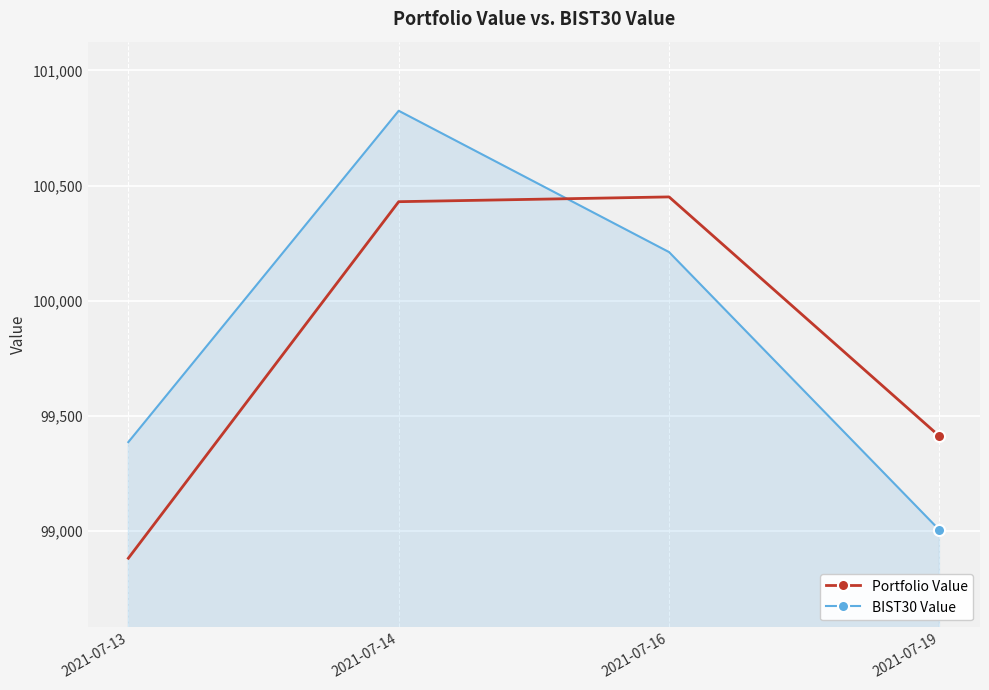

Reading left to right, list all the values displayed in this chart.

Portfolio Value: 2021-07-13=98882.5	2021-07-14=100430.1	2021-07-16=100450.8	2021-07-19=99412.1
BIST30 Value: 2021-07-13=99386.5	2021-07-14=100824.8	2021-07-16=100211.3	2021-07-19=99004.8